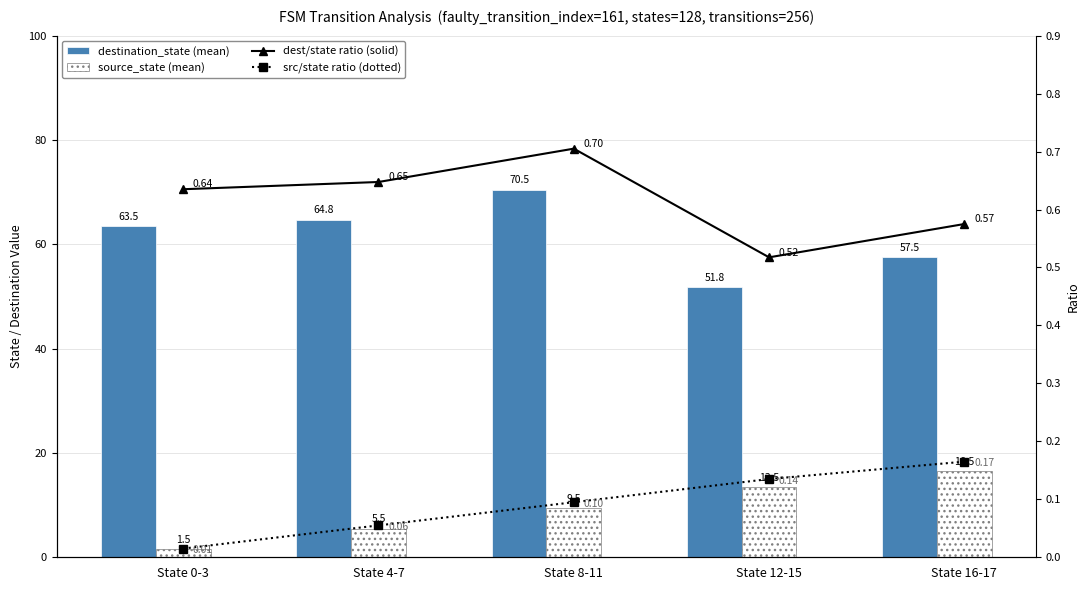

Reading right to left, list all the values displayed in this chart.

destination_state (mean): State 16-17=57.5	State 12-15=51.8	State 8-11=70.5	State 4-7=64.8	State 0-3=63.5
source_state (mean): State 16-17=16.5	State 12-15=13.5	State 8-11=9.5	State 4-7=5.5	State 0-3=1.5
dest/state ratio (solid): State 16-17=0.6	State 12-15=0.5	State 8-11=0.7	State 4-7=0.6	State 0-3=0.6
src/state ratio (dotted): State 16-17=0.2	State 12-15=0.1	State 8-11=0.1	State 4-7=0.1	State 0-3=0.0